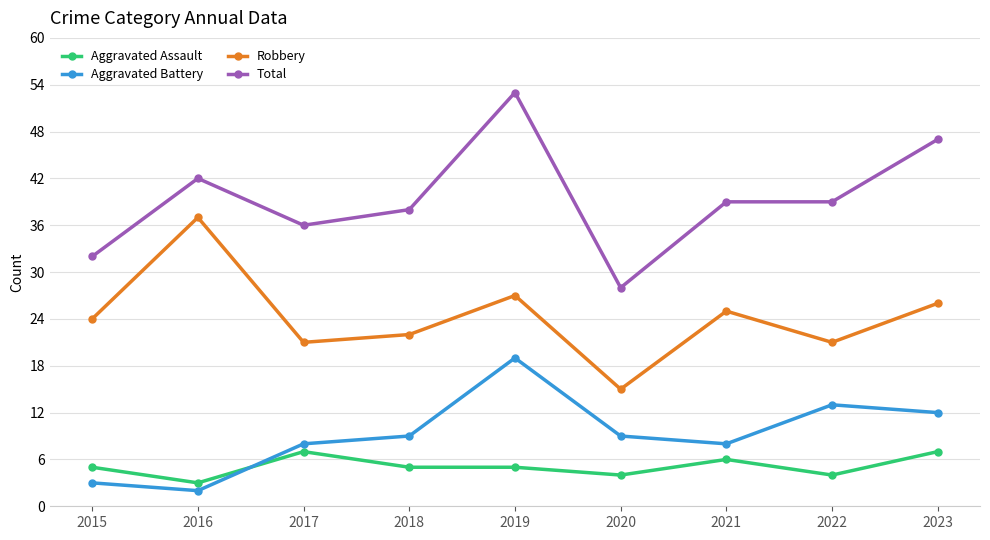

How many categories are shown in the chart?

9